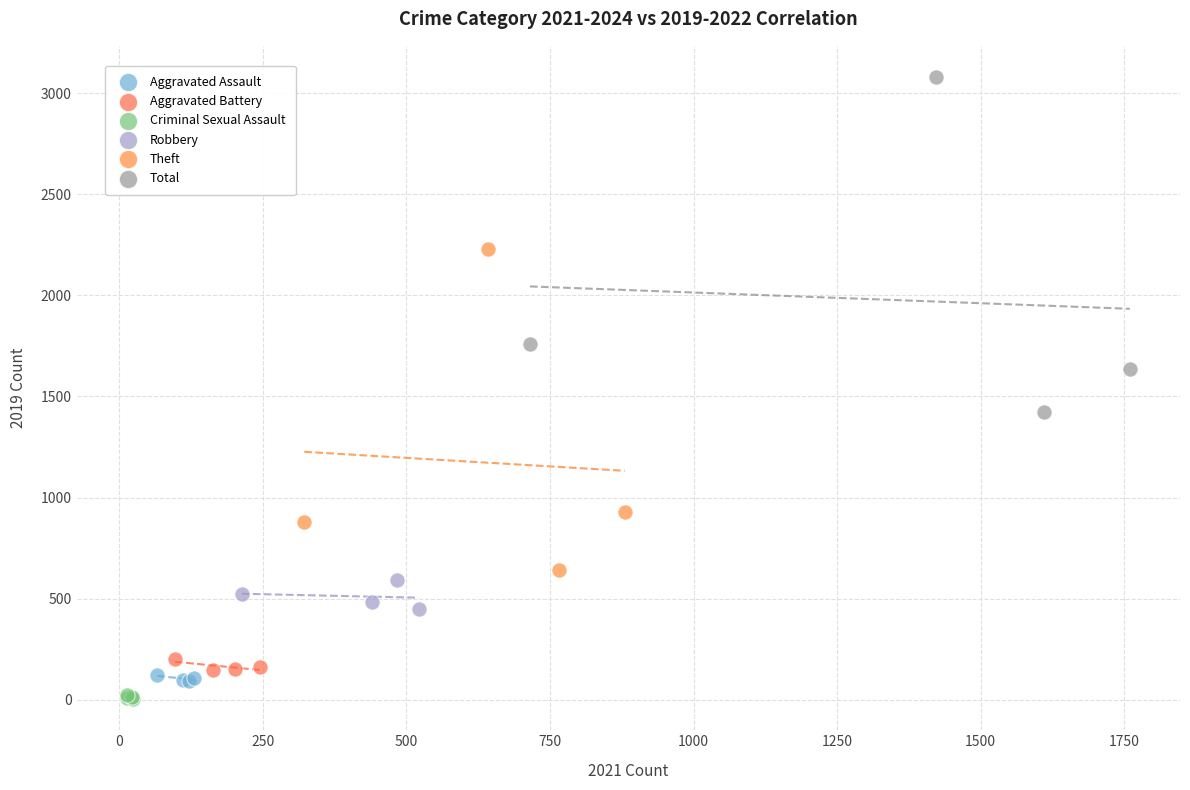

Which series has the widest spread of Y values?

Total